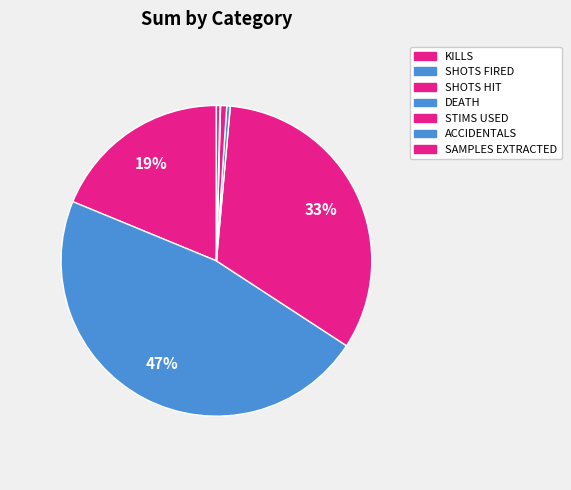

True or false: SHOTS FIRED accounts for 47% of the total.

True